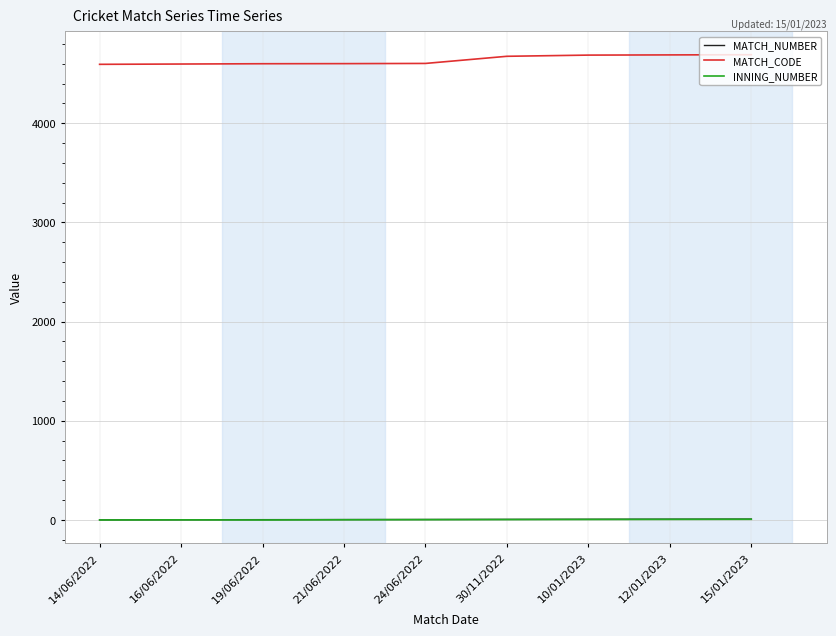

Is this an area chart (filled region under the line)?

No